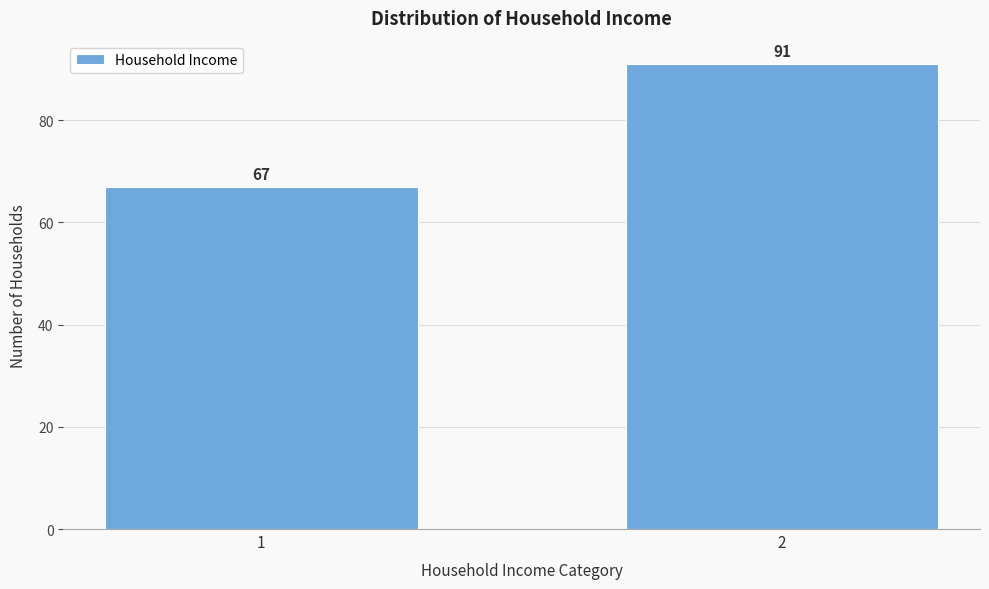

Reading left to right, what are all the values shown in this chart?

1=67	2=91